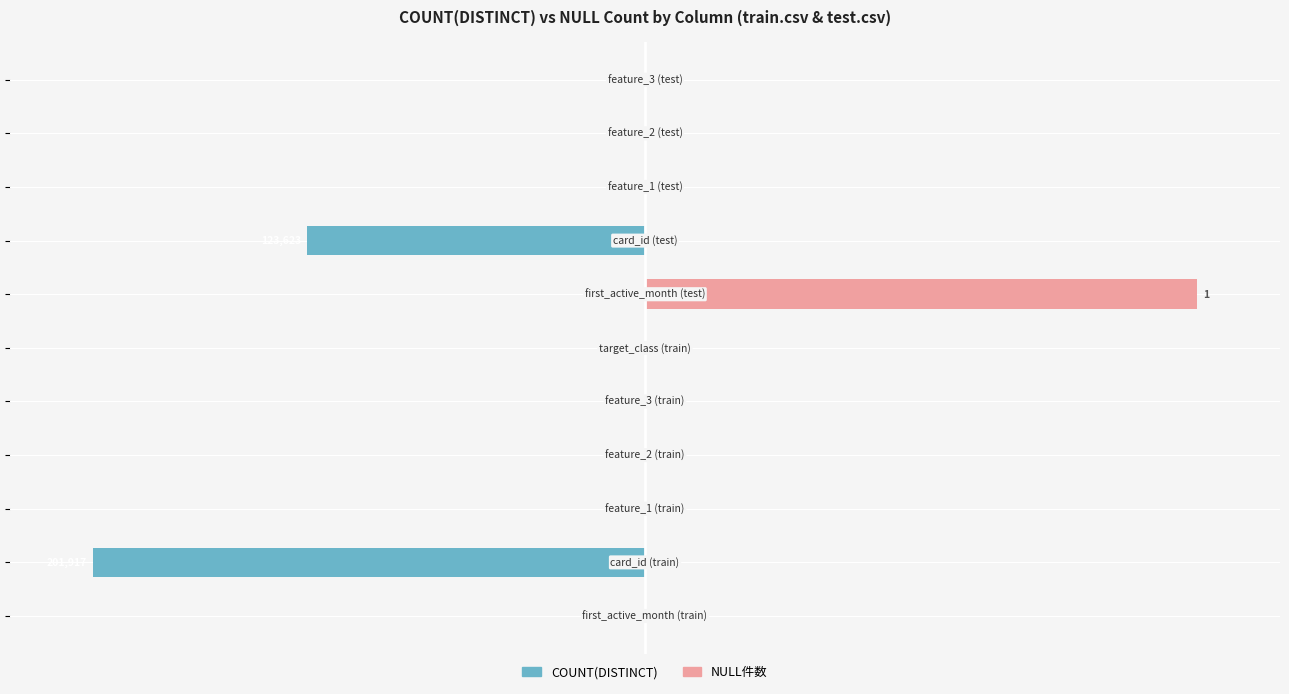

Is it true that COUNT(DISTINCT) equals -0.0 at 9?

True